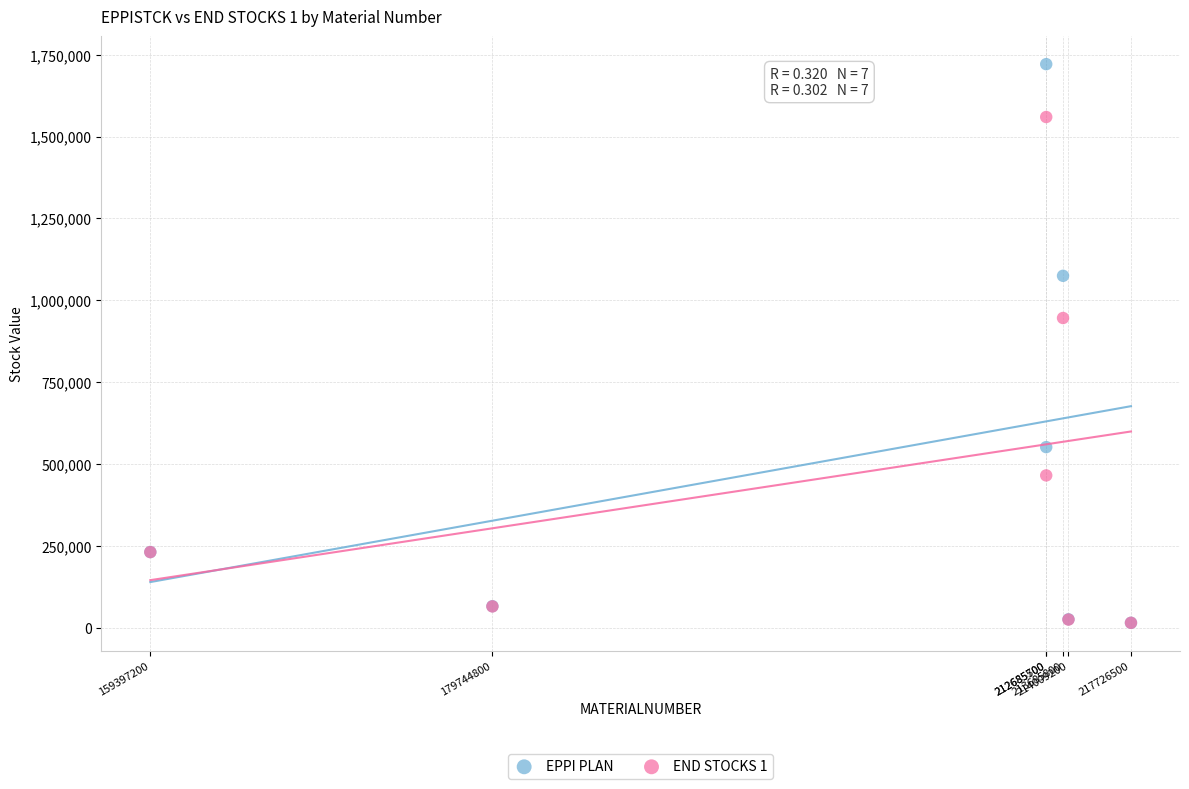

What are all the series names shown in the legend?

EPPI PLAN, END STOCKS 1